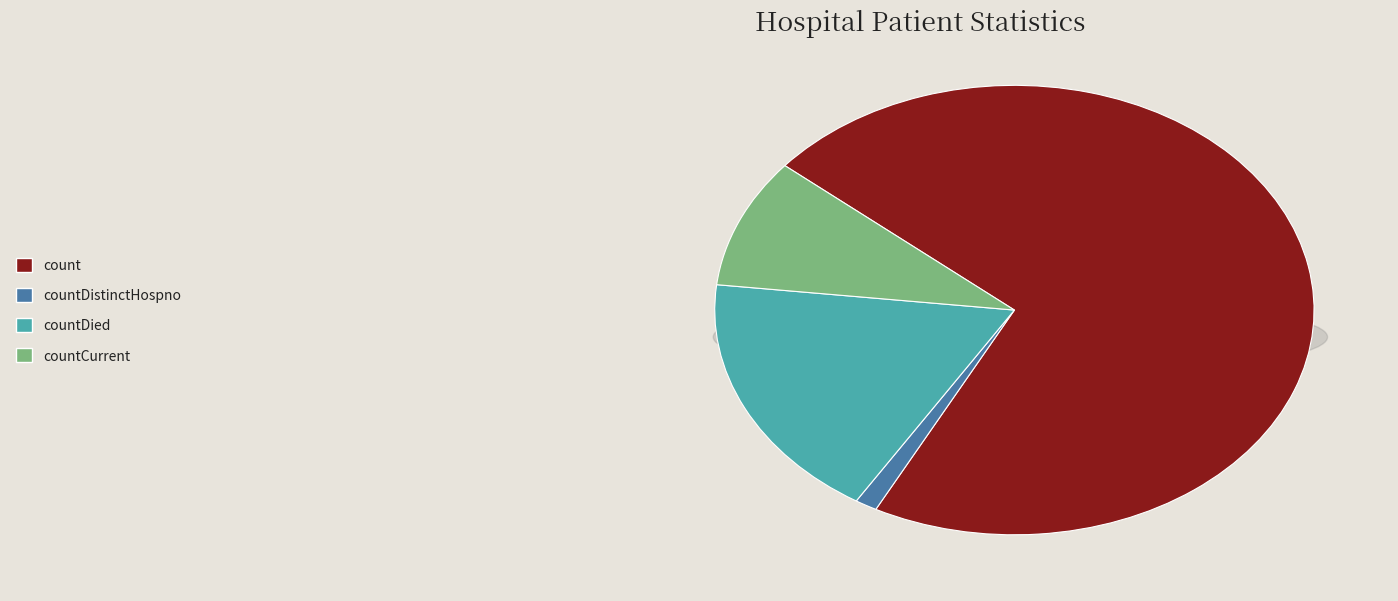

What is the change in value from countDistinctHospno to countCurrent?

+501